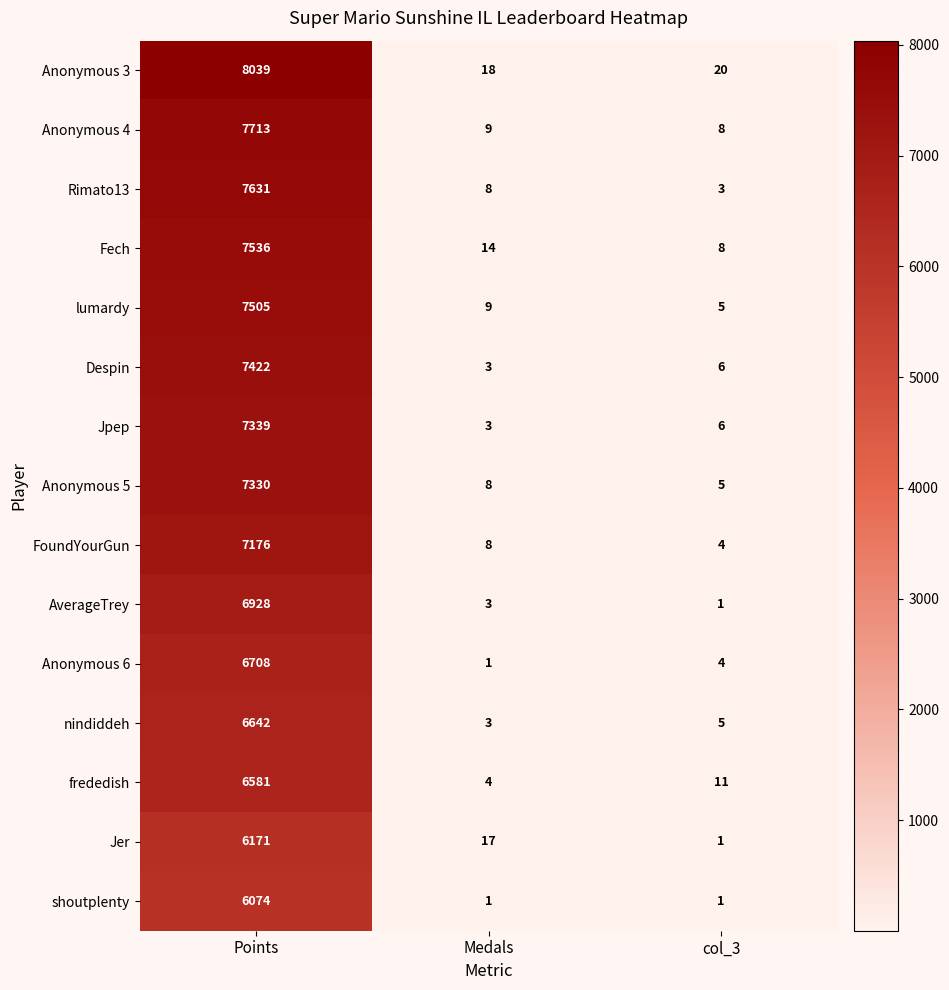

True or false: AverageTrey has a value of 0 at col_3.

False